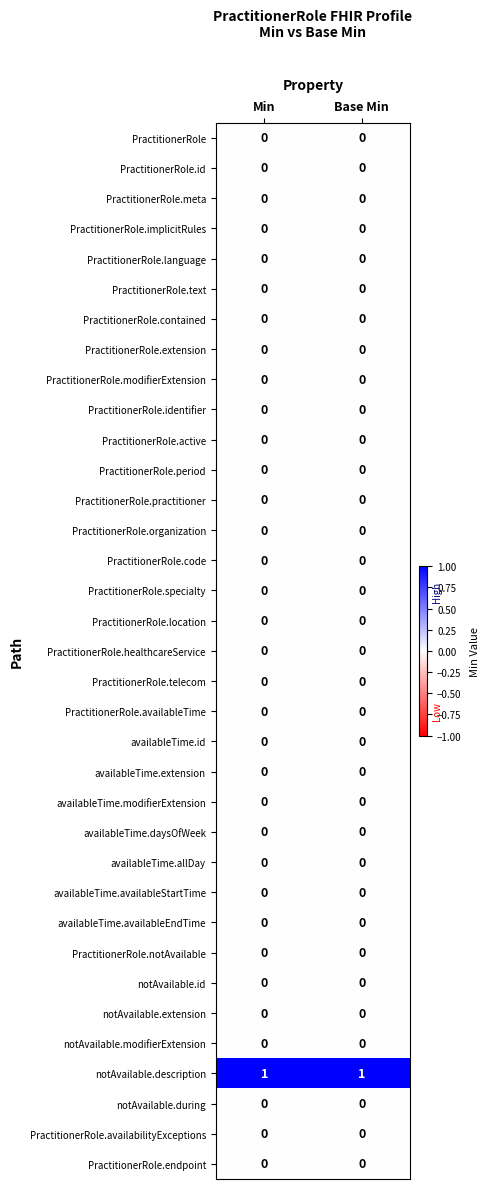

Which series has the largest total across all categories?

notAvailable.description